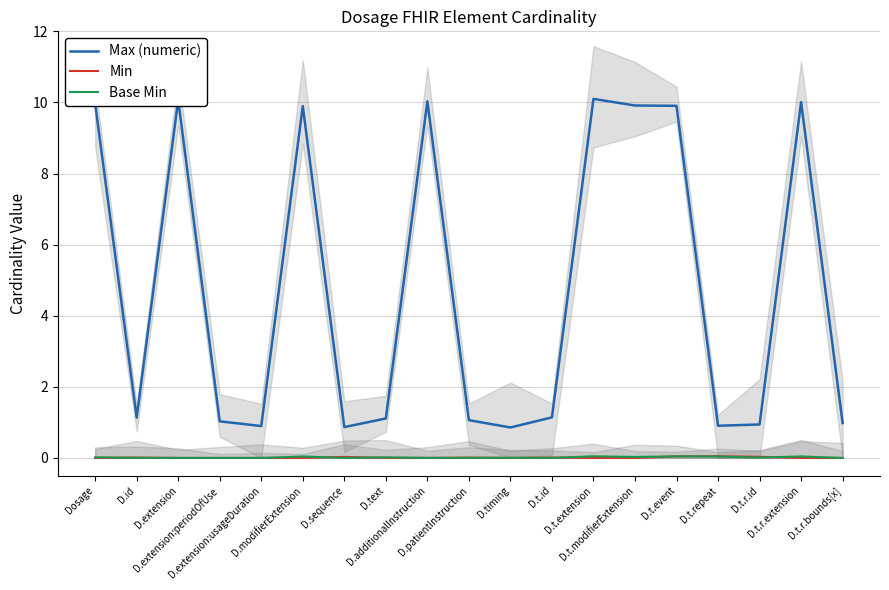

Which category has the lowest value in the Min series?

Dosage